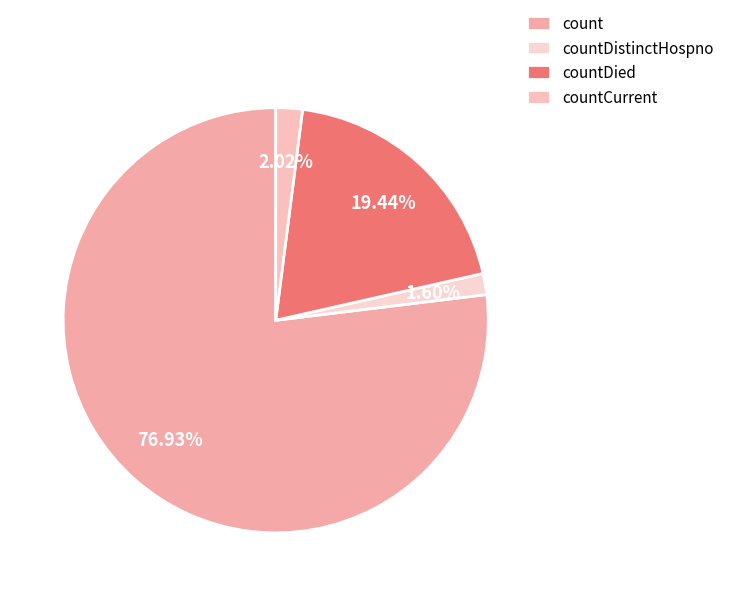

What percentage do countCurrent and countDistinctHospno together represent?

3.6%